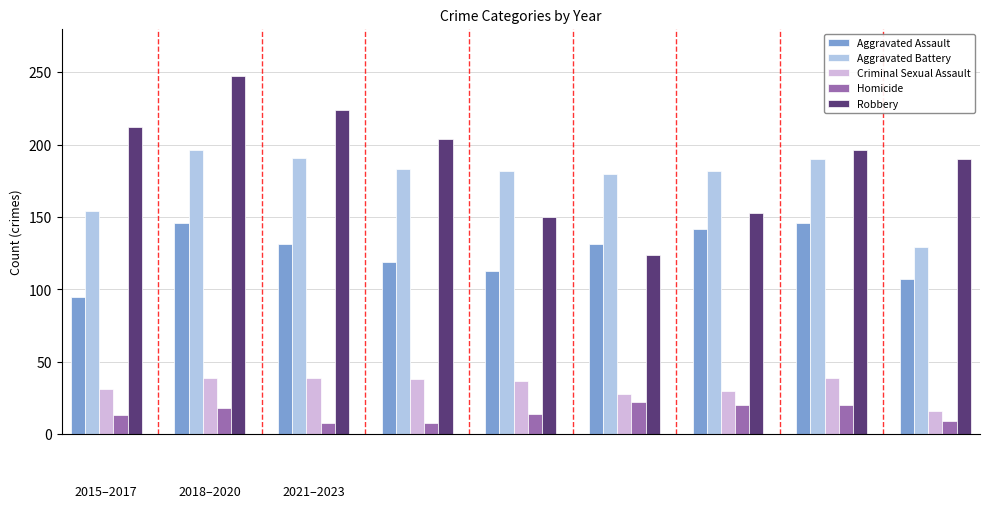

Which series has the largest range (max minus min)?

Robbery